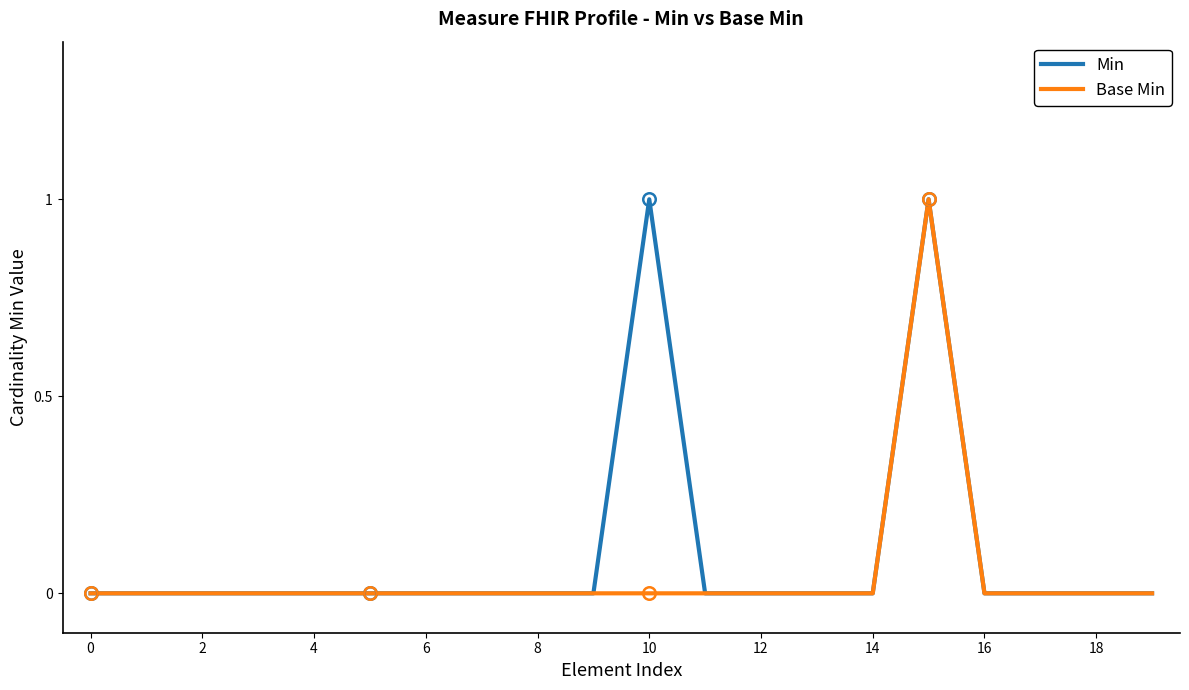

Does the chart have visible grid lines?

No